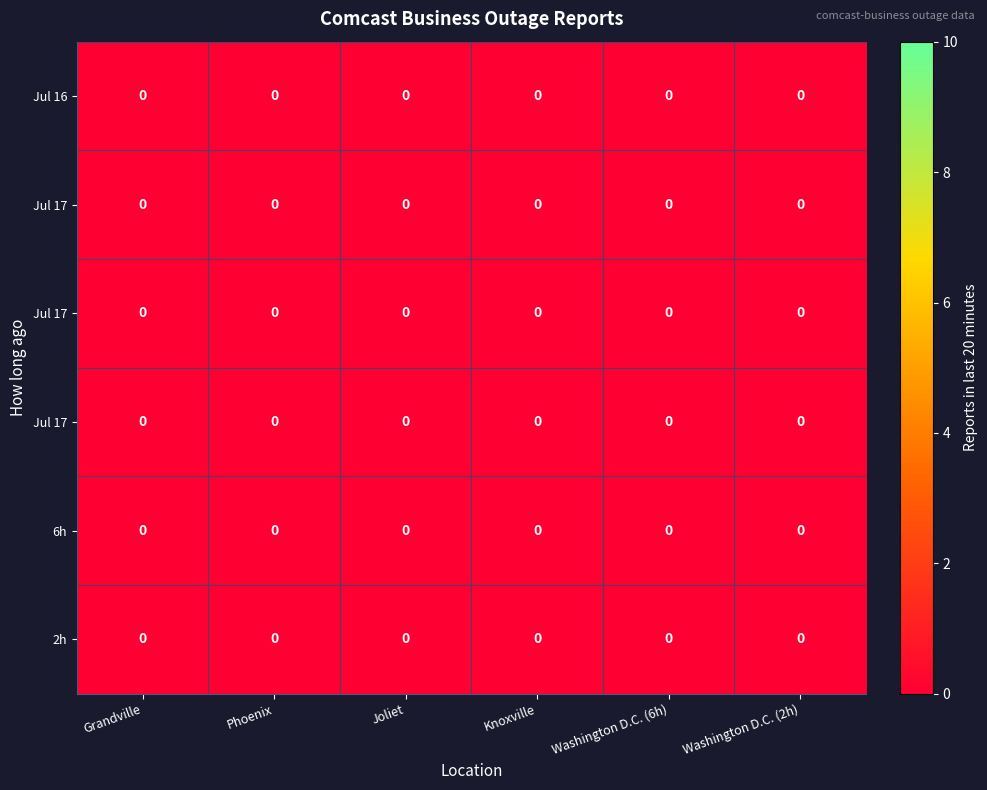

Between Grandville and Phoenix, which is larger?

Phoenix